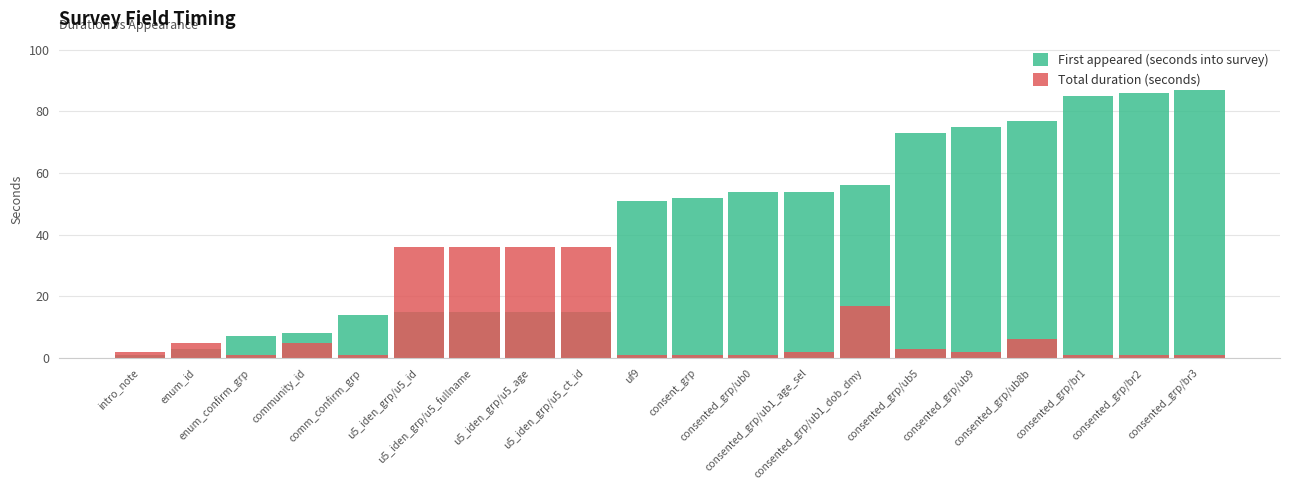

Which series has the widest spread of values?

First appeared (seconds into survey)